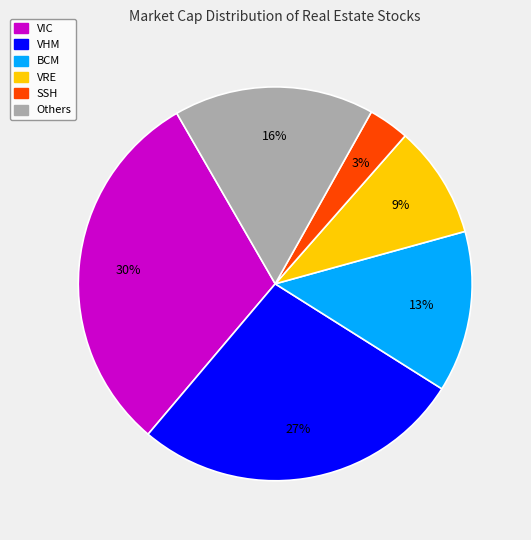

Between BCM and Others, which is larger?

Others